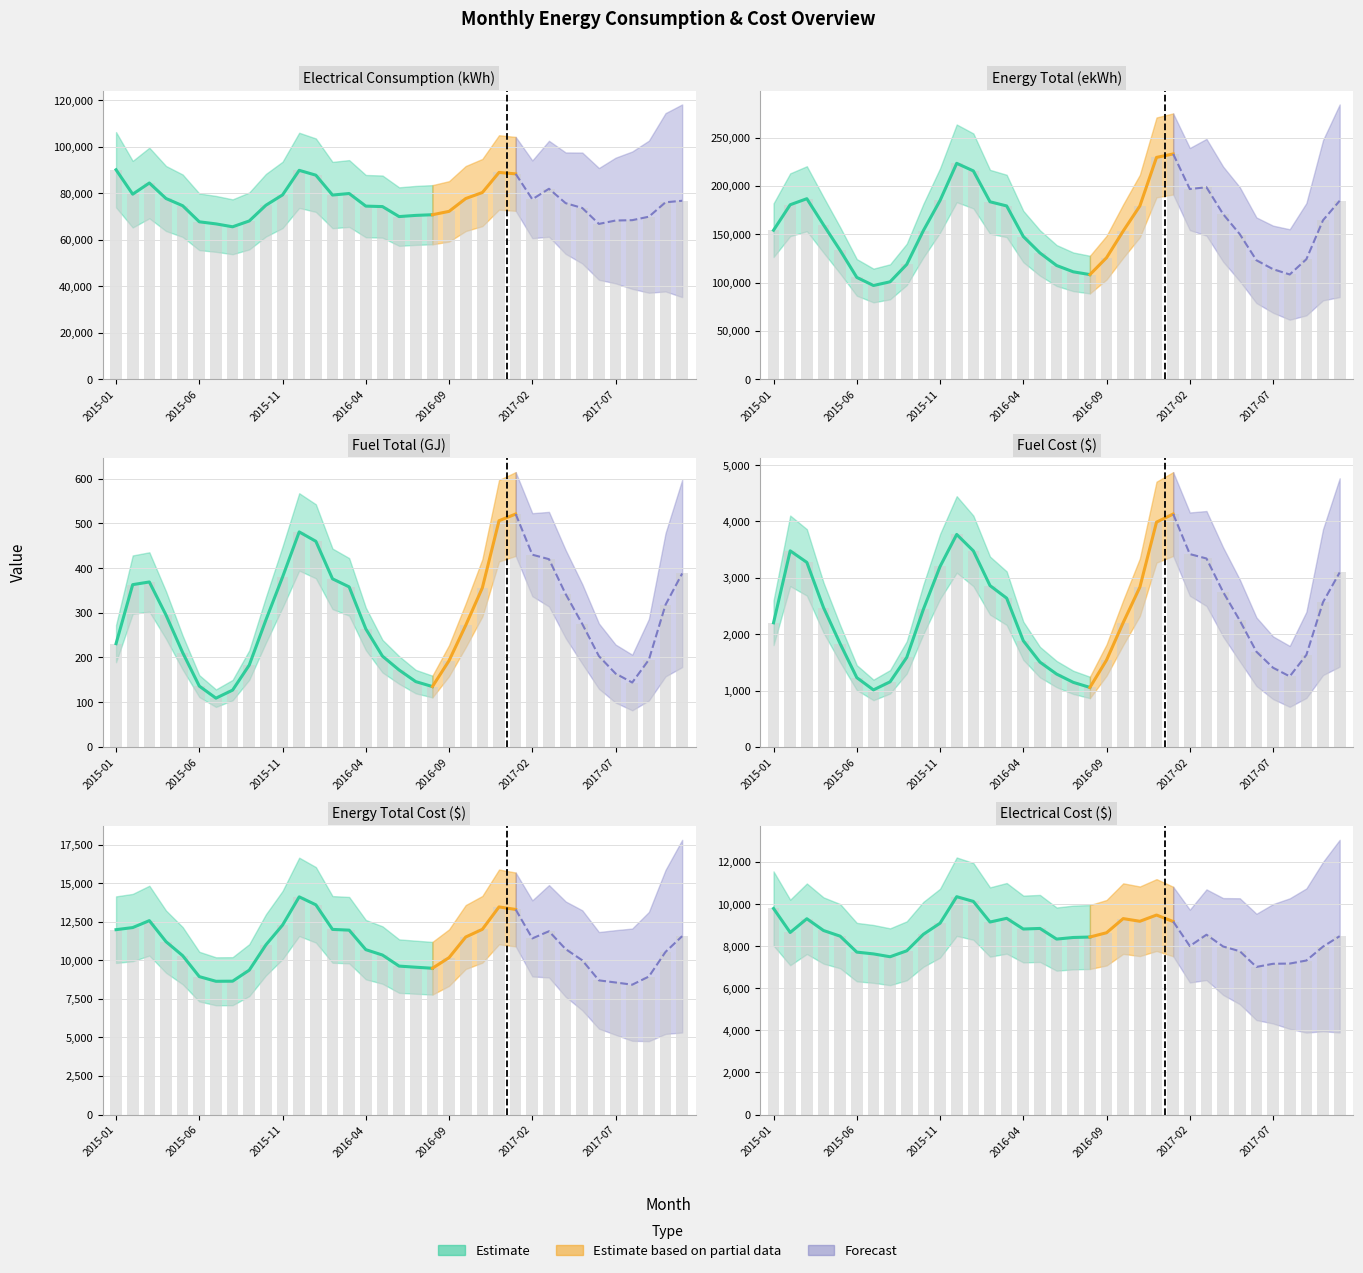

Which series has the largest total across all categories?

Energy Total (ekWh)